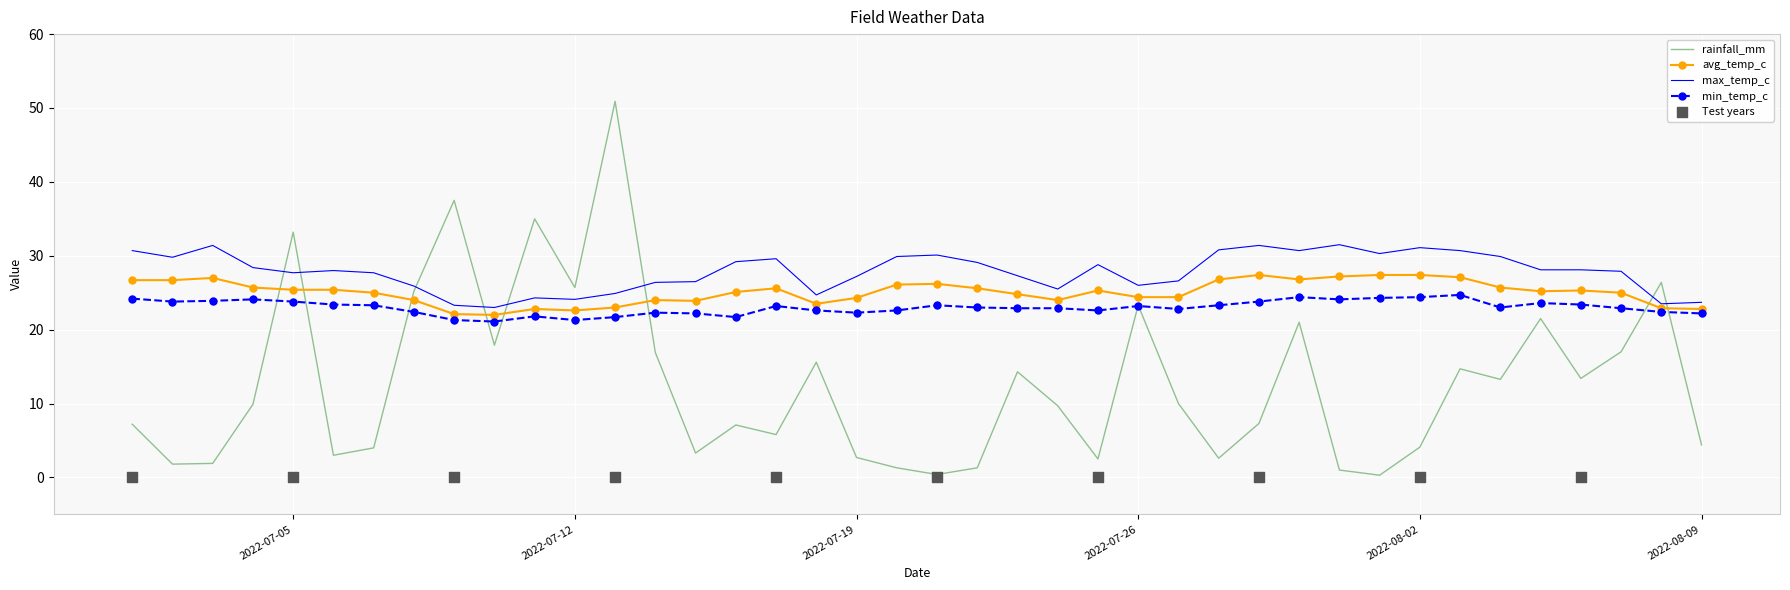

What are all the series names shown in the legend?

rainfall_mm, avg_temp_c, max_temp_c, min_temp_c